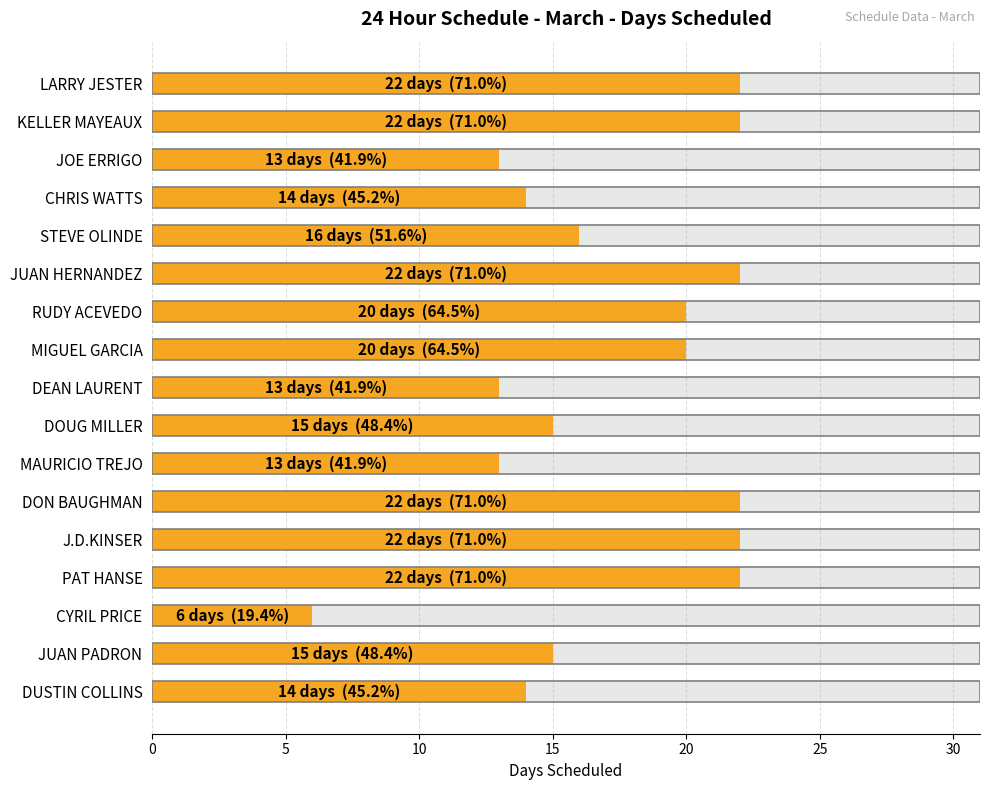

Where is the data nearest to the value 14?

CHRIS WATTS